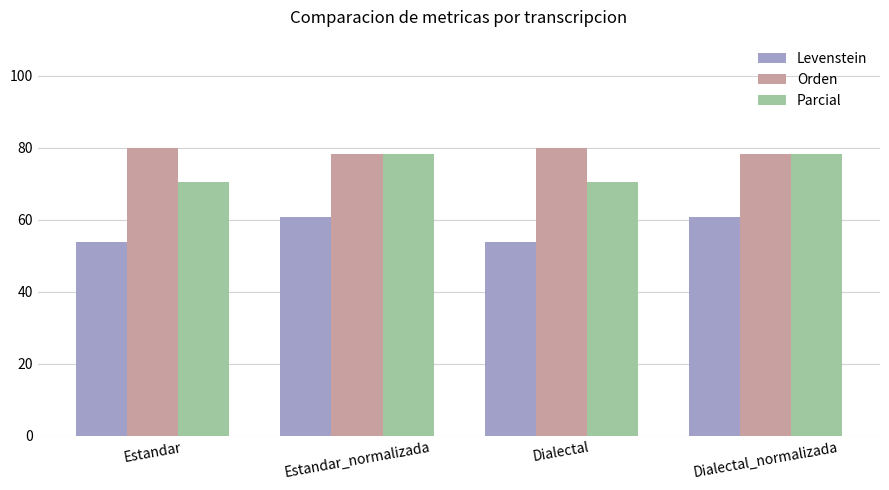

Reading right to left, list all the values displayed in this chart.

Levenstein: 60.8	53.7	60.8	53.7
Orden: 78.1	79.9	78.1	79.9
Parcial: 78.2	70.6	78.2	70.6